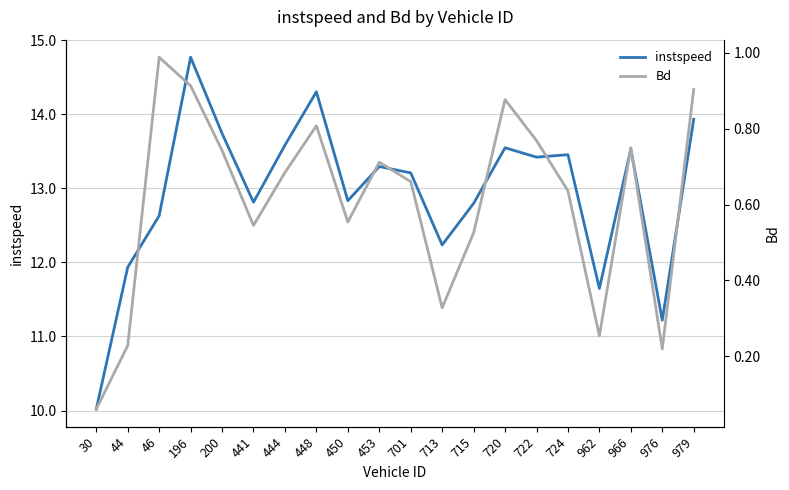

True or false: instspeed and Bd cross at least once.

False